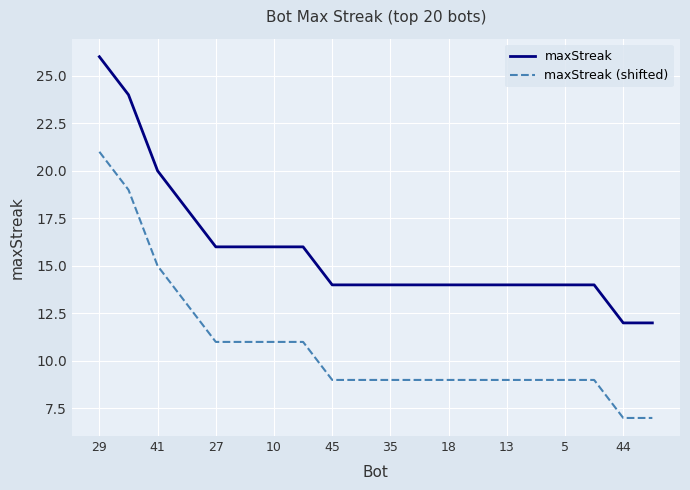

What is the sum of all maxStreak values?

316